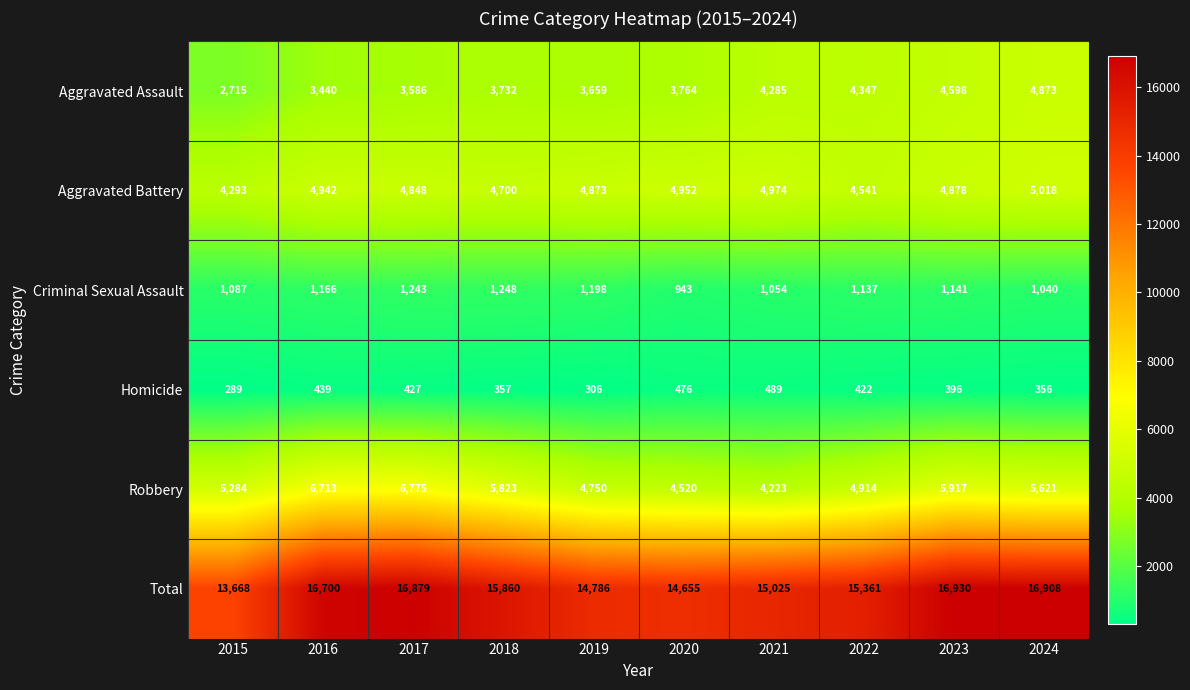

The Homicide series shows 489 at 2021. True or false?

True